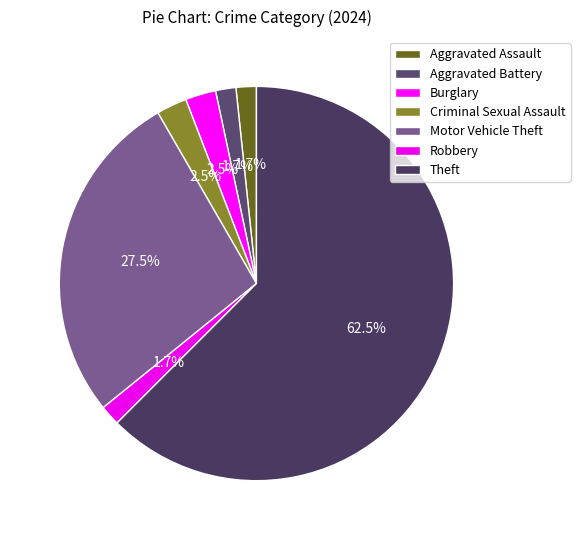

Count the number of slices in the pie.

7